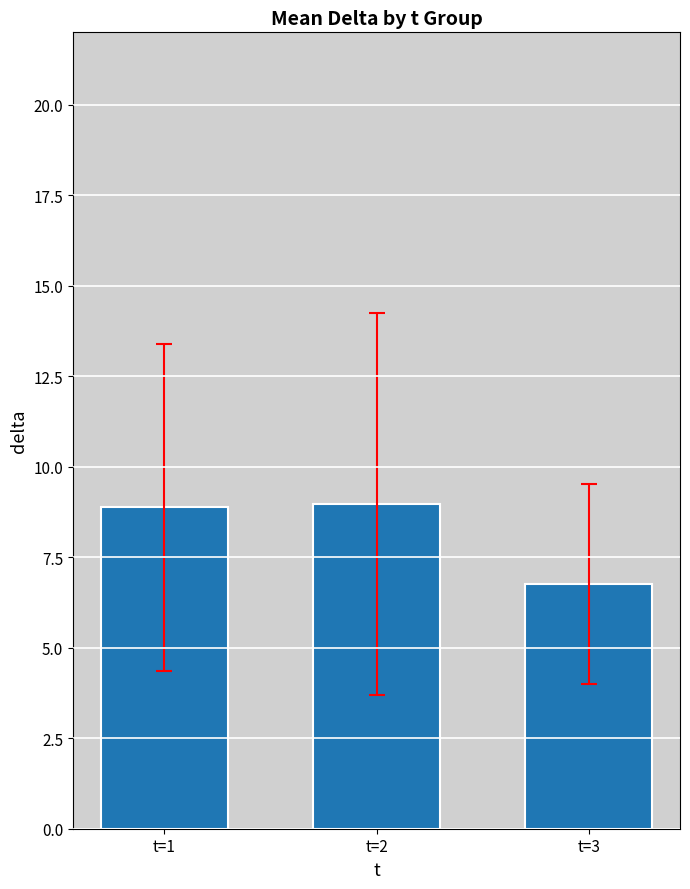

What is the change in value from t=1 to t=3?

-2.1